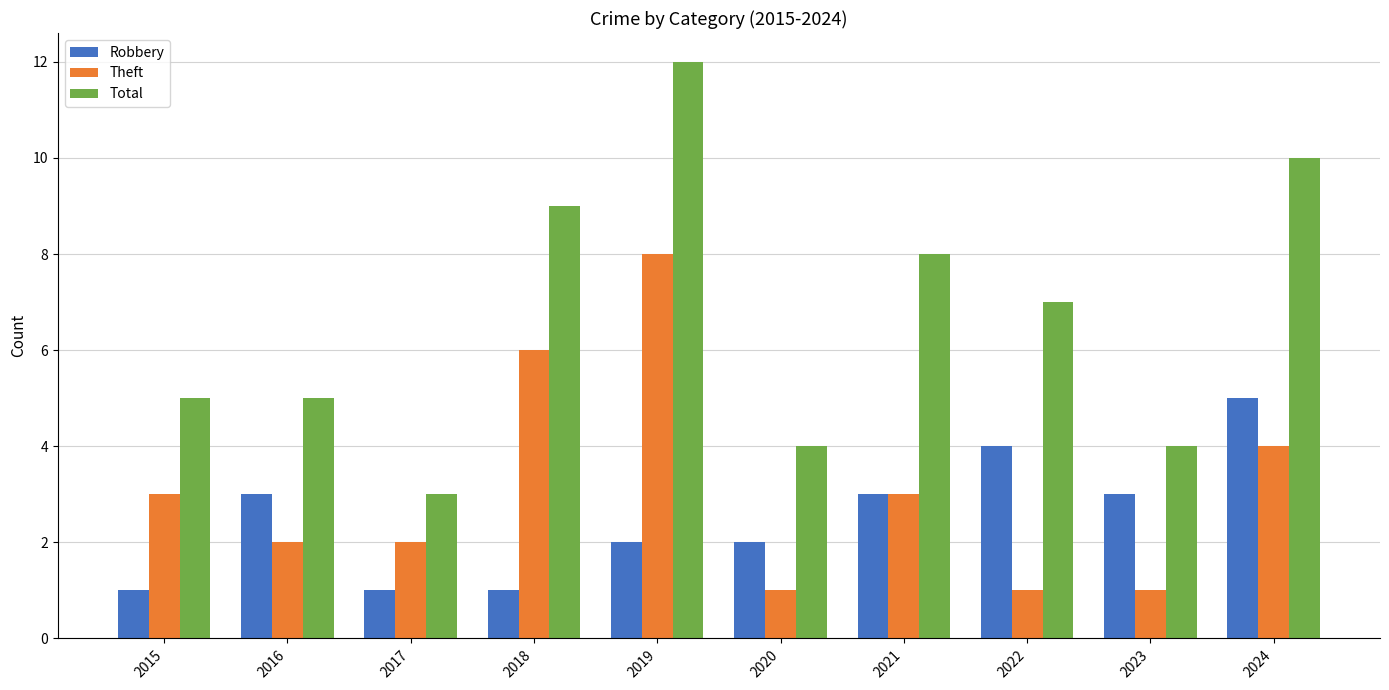

What is the spread (max minus min) of values at 2018?

8